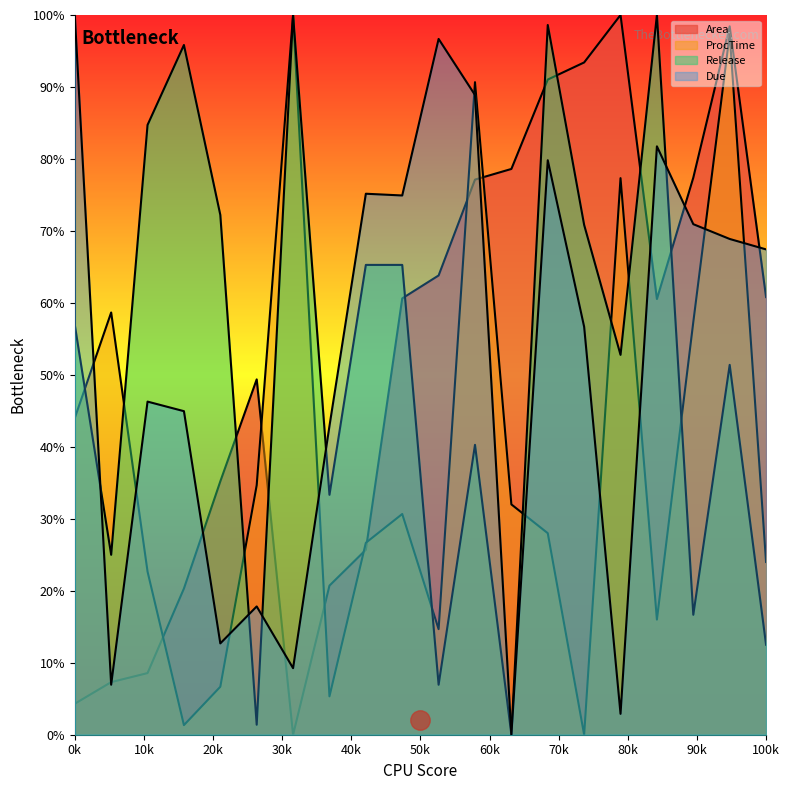

How many data points in ProcTime are less than 30?

10